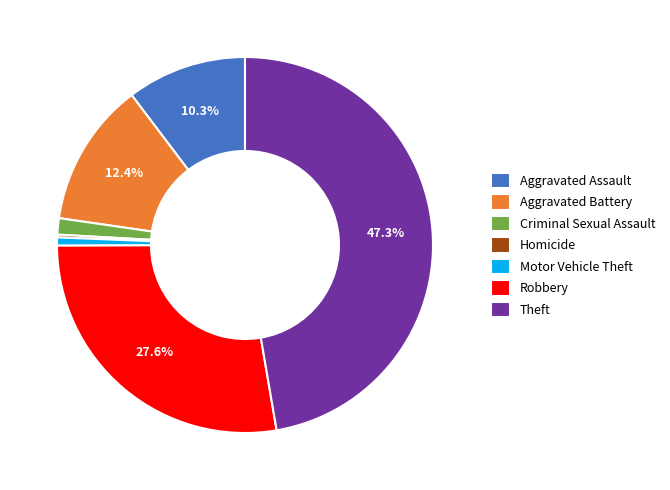

Is Aggravated Battery the majority of the pie?

No